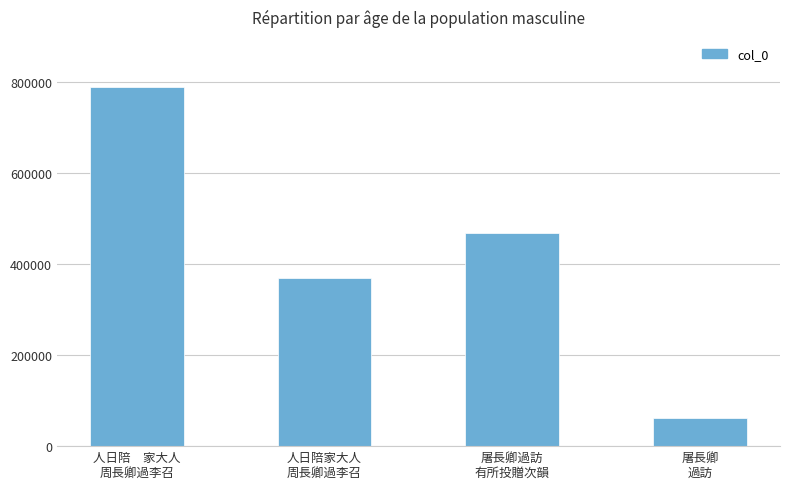

How many values are below 469335?

2